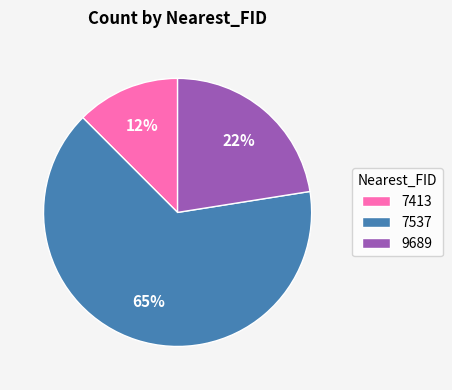

Which has a higher value, 9689 or 7537?

7537